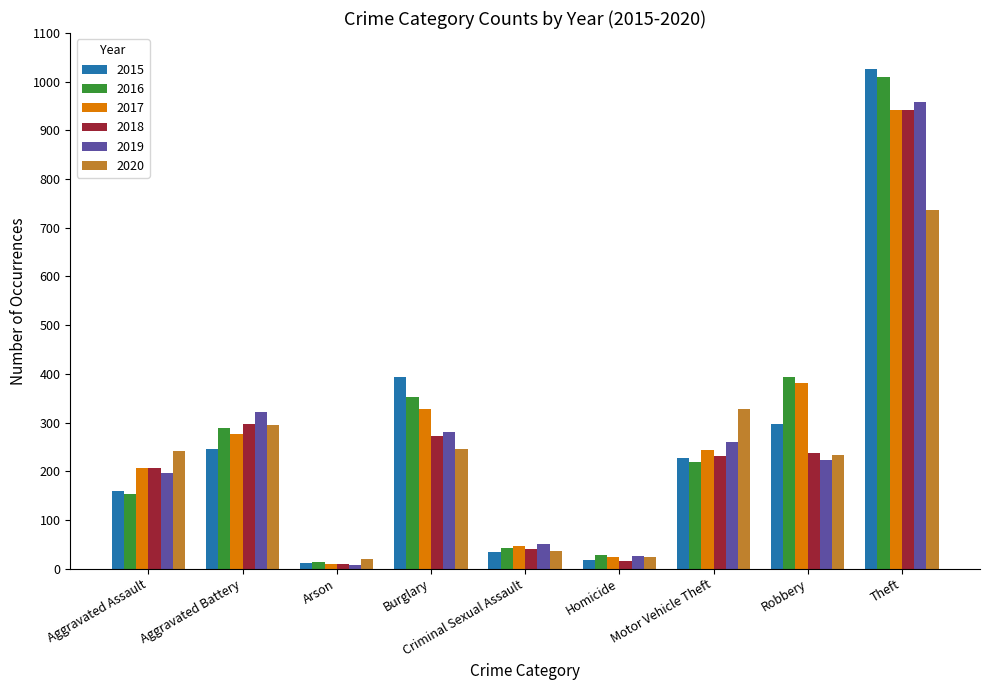

At which label does 2018 reach its peak?

Theft